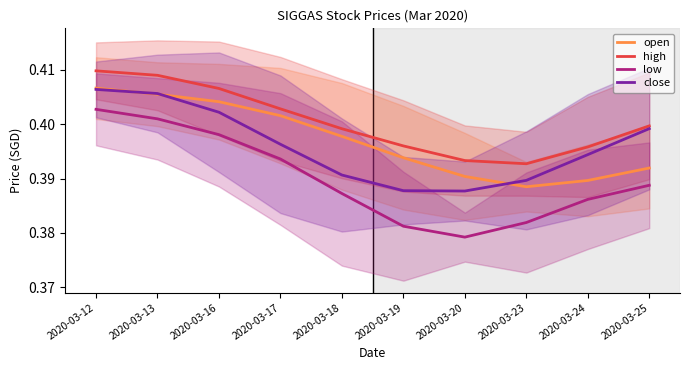

What is the value of the close point at the 10th from the left?

0.4